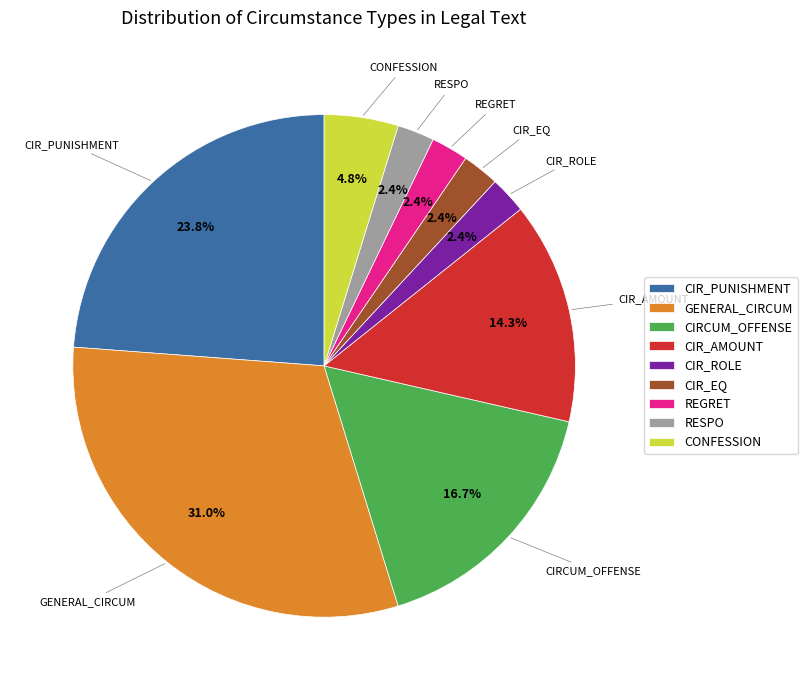

Which slice is the largest?

GENERAL_CIRCUM